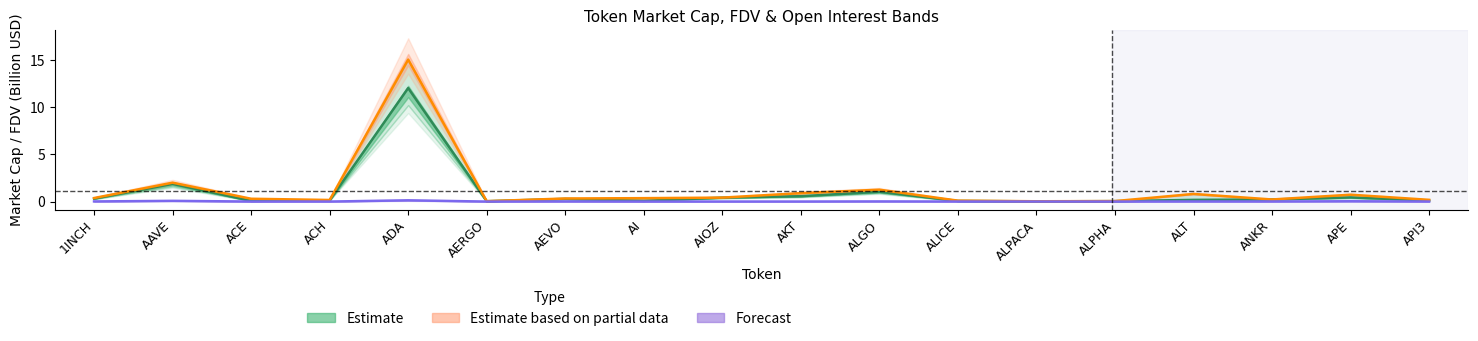

At which category does the chart reach its peak across all series?

ADA